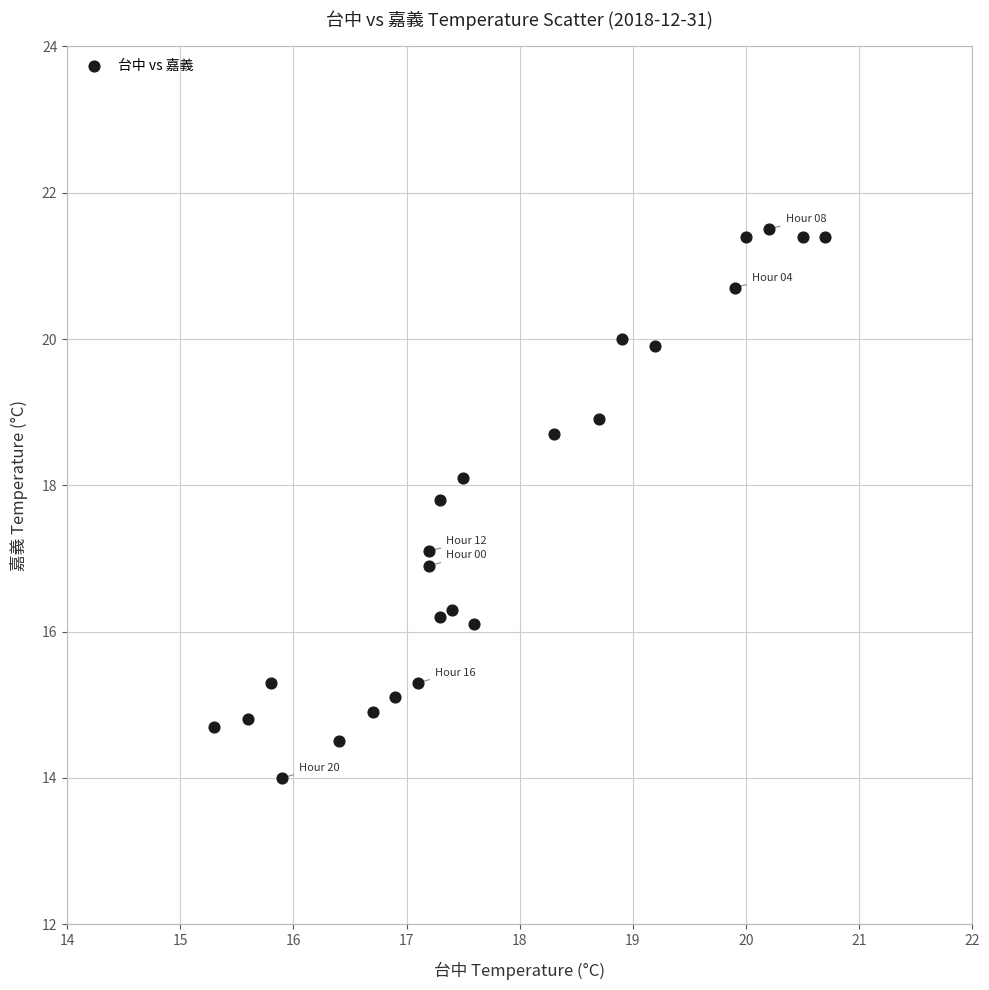

What is the range of Y values (max minus min)?

7.5